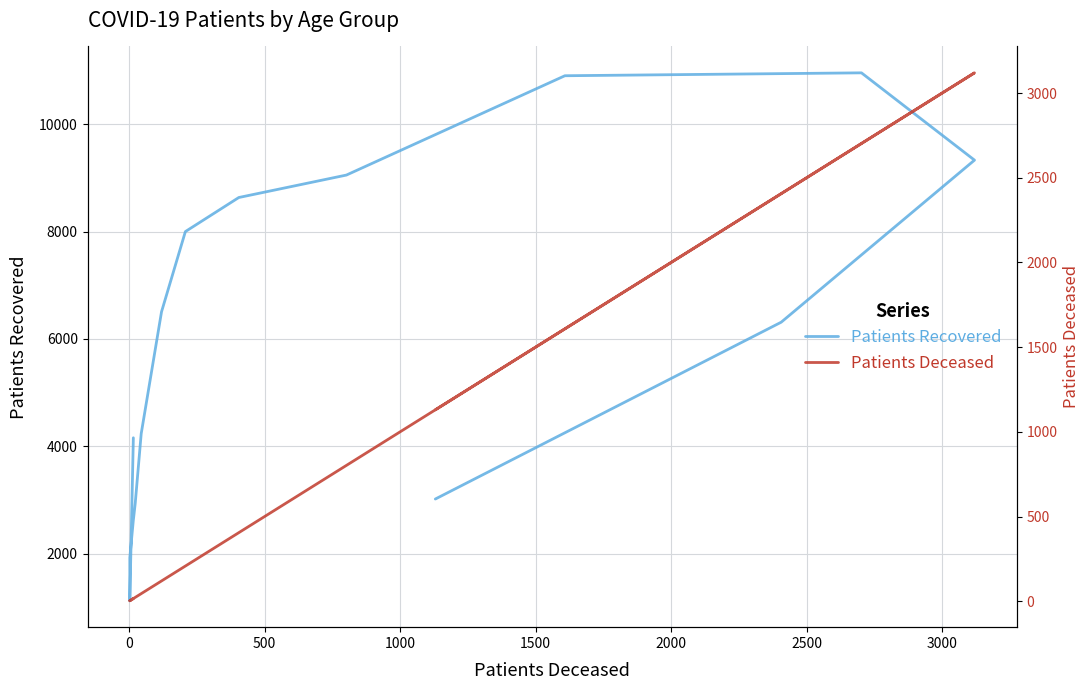

What is the maximum value shown in the chart?

10954